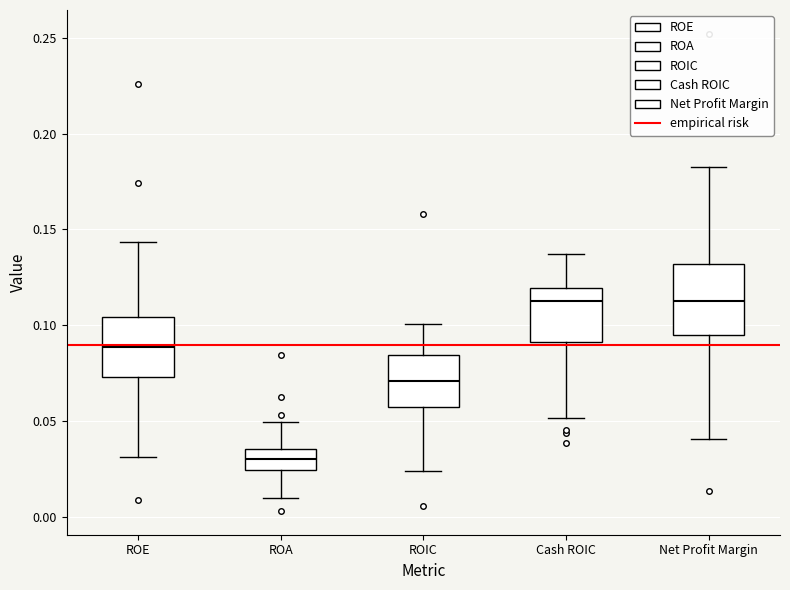

Reading left to right, read every box against the y-axis: the position of its median line, the range the box covers, and the ends of its whiskers. The values are not printed on the chart, so give them approximately, as read against the axis.

ROE: median 0.090, box 0.075 to 0.105, whiskers 0.030 to 0.145
ROA: median 0.030, box 0.025 to 0.035, whiskers 0.010 to 0.050
ROIC: median 0.070, box 0.060 to 0.085, whiskers 0.025 to 0.100
Cash ROIC: median 0.115, box 0.090 to 0.120, whiskers 0.050 to 0.135
Net Profit Margin: median 0.115, box 0.095 to 0.130, whiskers 0.040 to 0.185